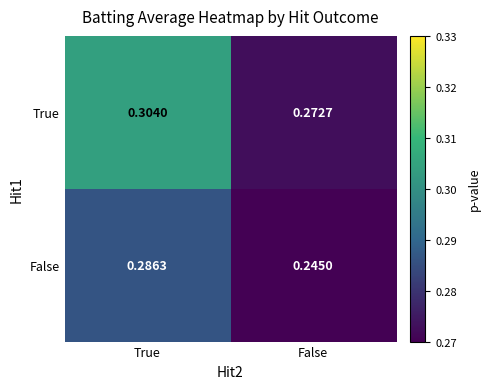

Which series has the largest range (max minus min)?

False